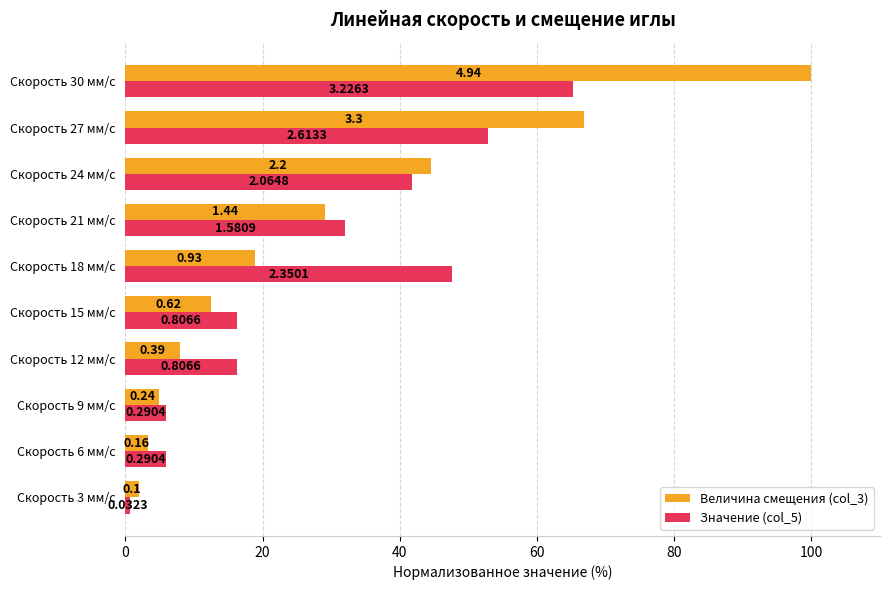

Reading right to left, transcribe all the data shown in this chart.

Величина смещения (col_3): 100.0	66.8	44.5	29.1	18.8	12.6	7.9	4.9	3.2	2.0
Значение (col_5): 65.3	52.9	41.8	32.0	47.6	16.3	16.3	5.9	5.9	0.7